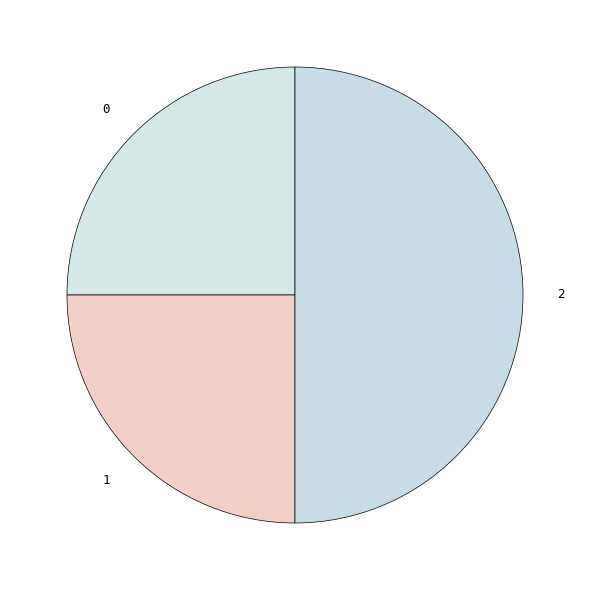

Is 1 the majority of the pie?

No